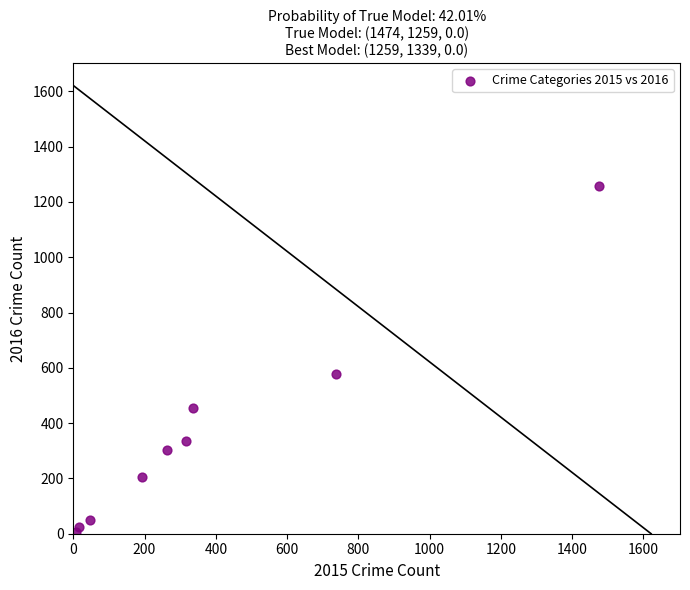

What is the average X value?

377